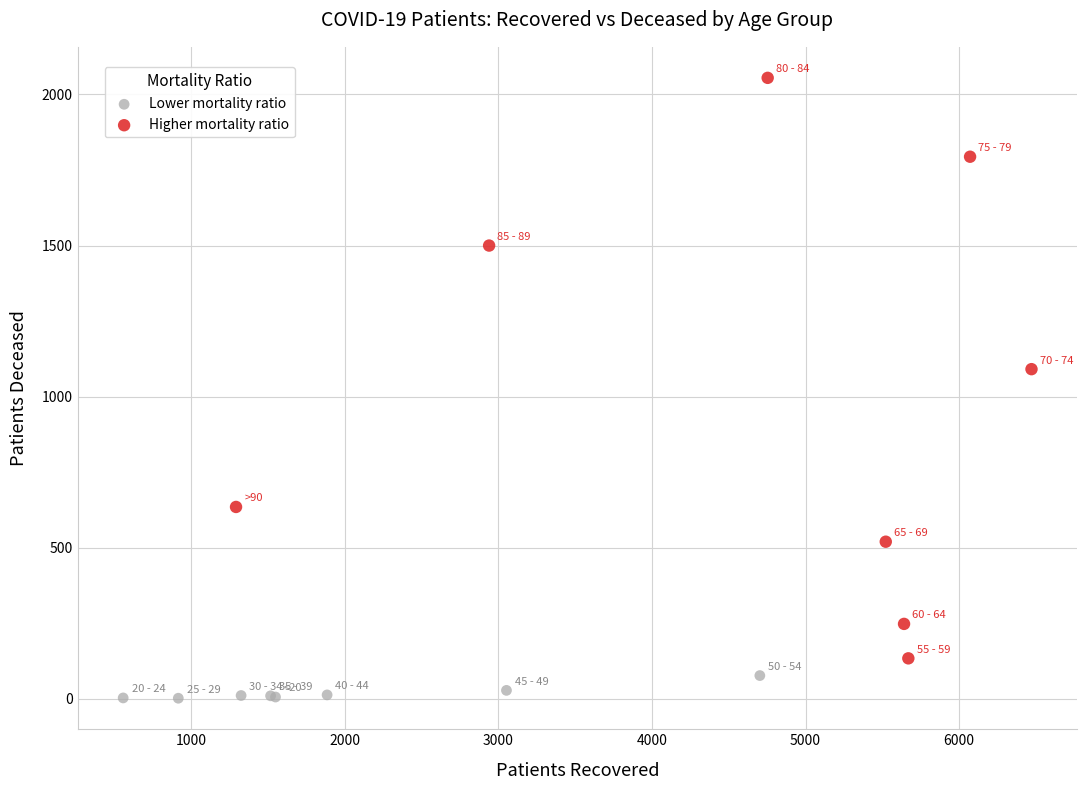

Which series contains the highest Y value?

Higher mortality ratio